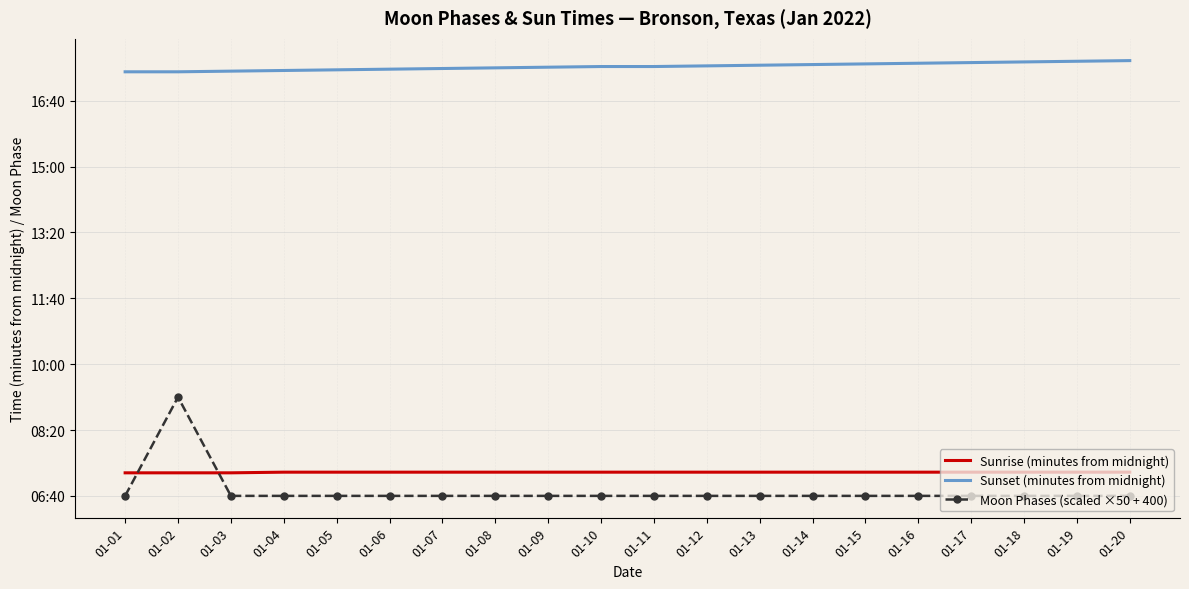

Is this an area chart (filled region under the line)?

No